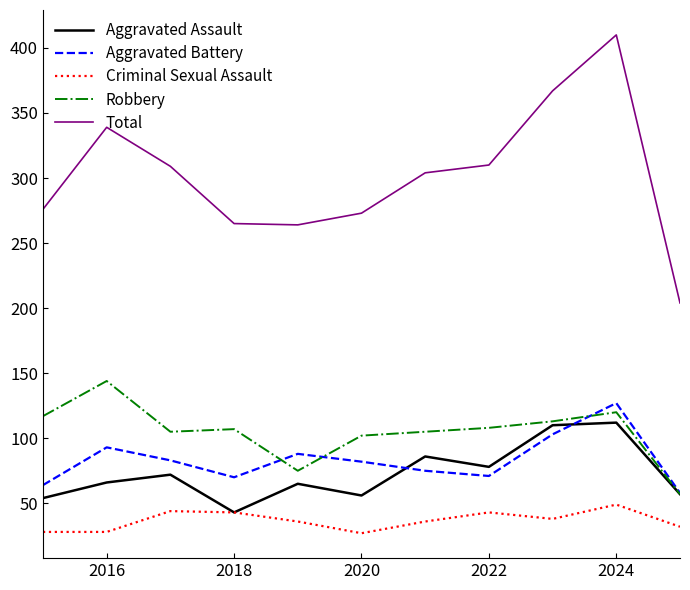

Which series has the largest total across all categories?

Total